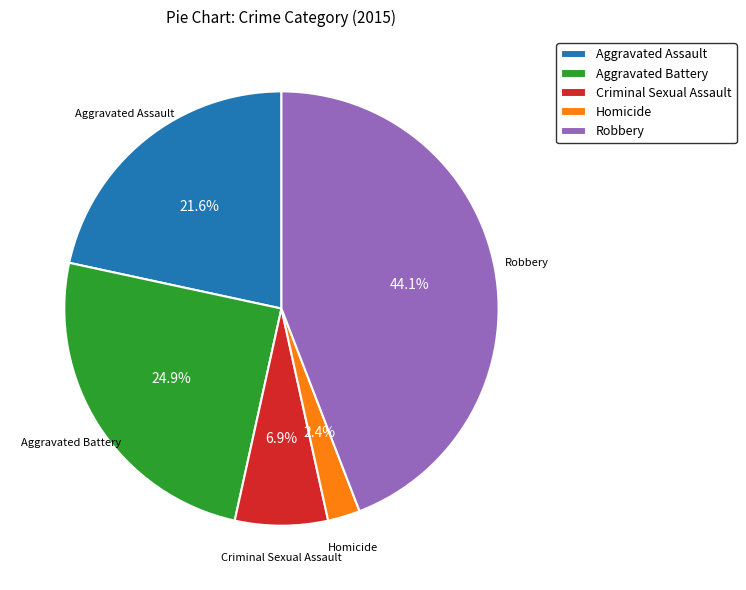

To the nearest percent, what is the average slice percentage?

20%